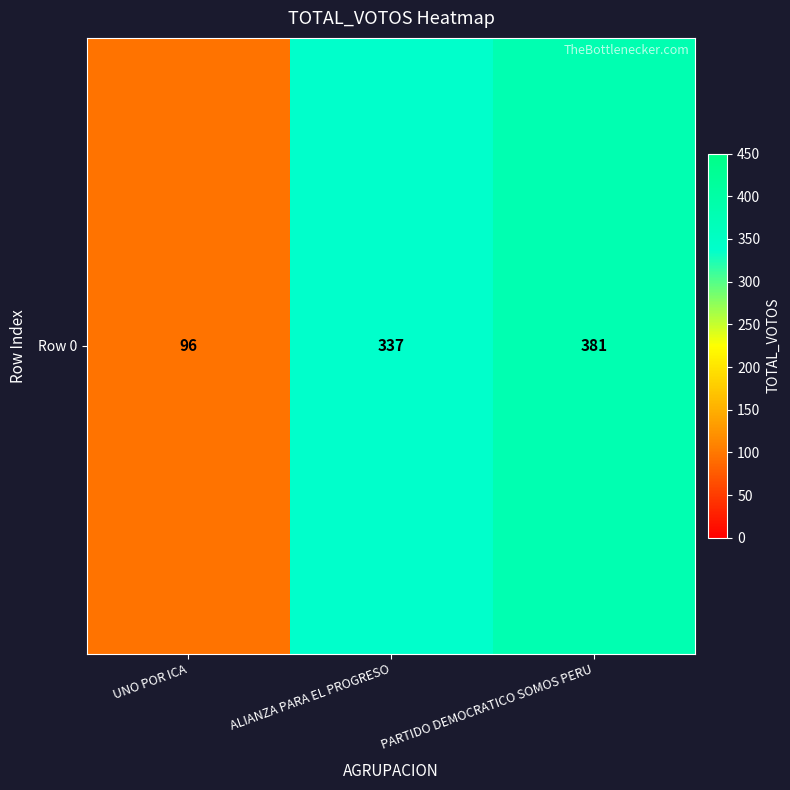

Is it true that the value at PARTIDO DEMOCRATICO SOMOS PERU is 496?

False